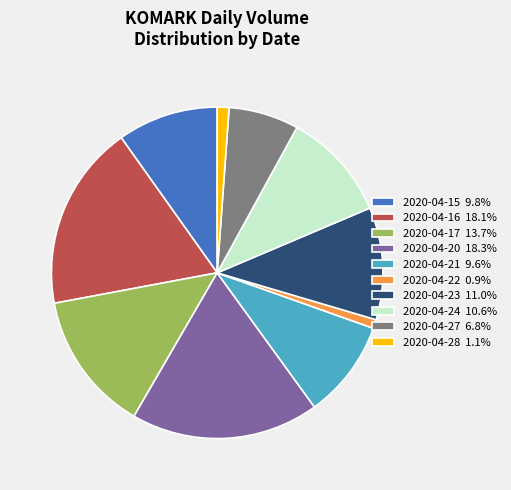

Count the number of slices in the pie.

10